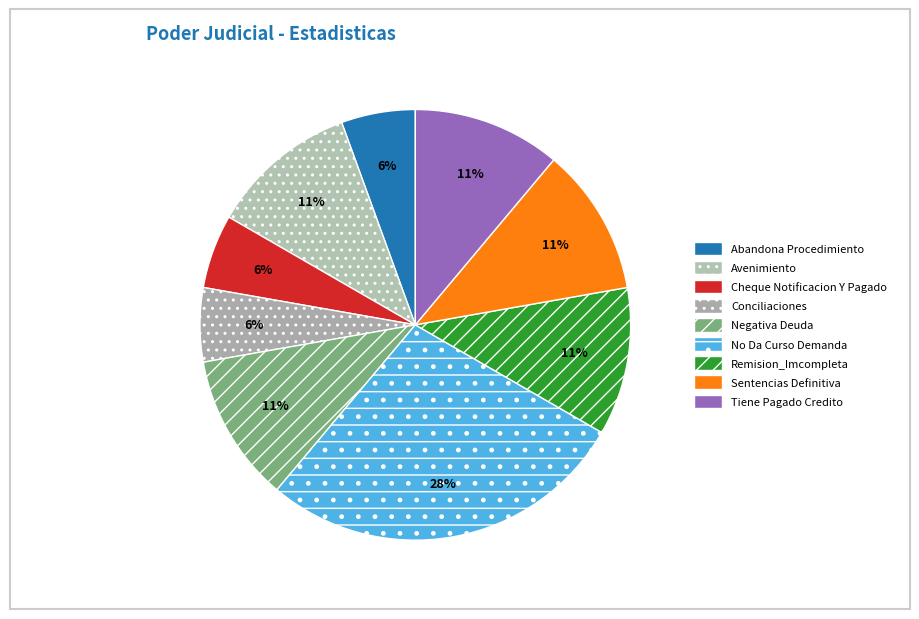

How many slices are in this pie chart?

9